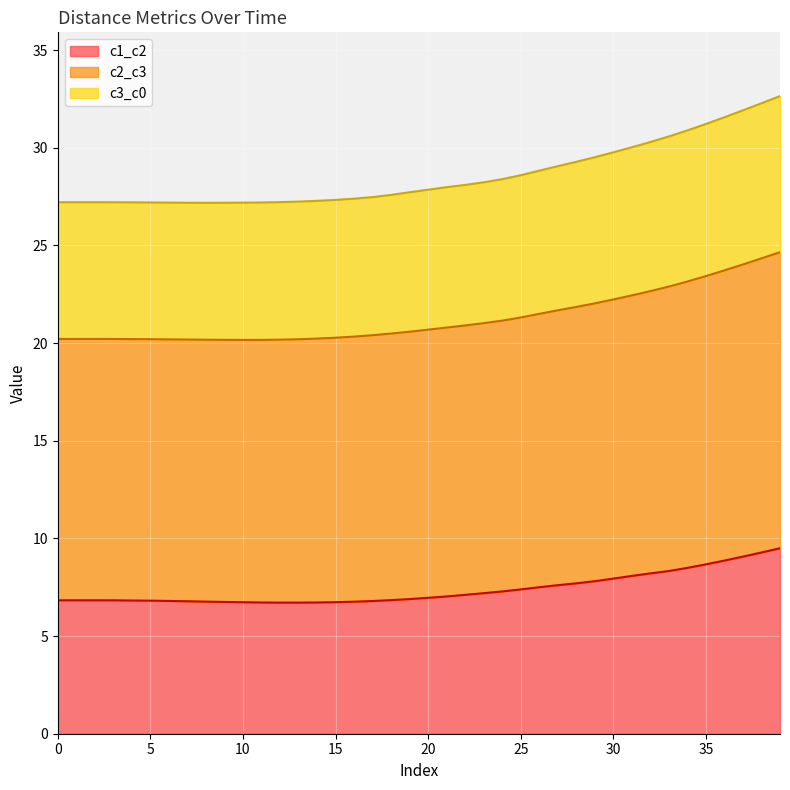

What is the maximum value for c1_c2?

9.5